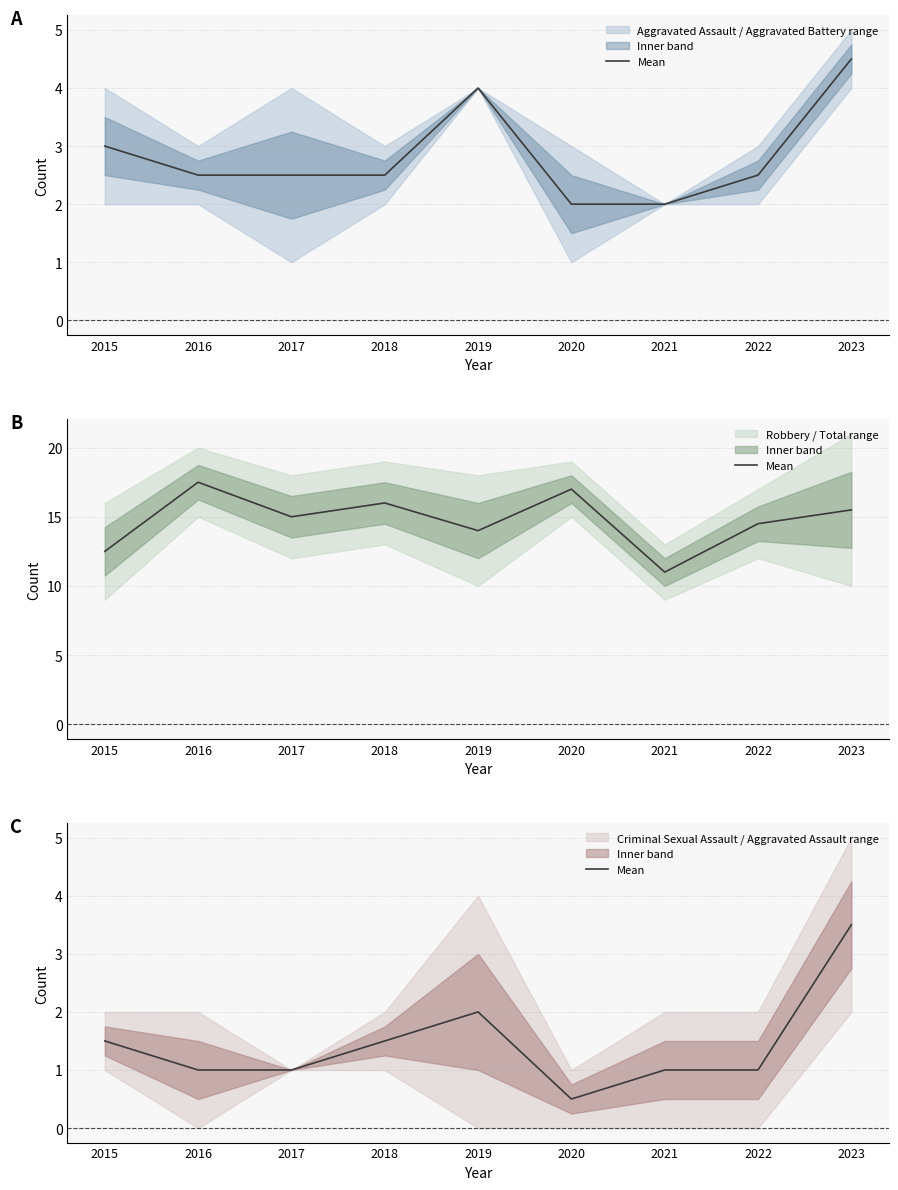

How many series are shown in this chart?

1